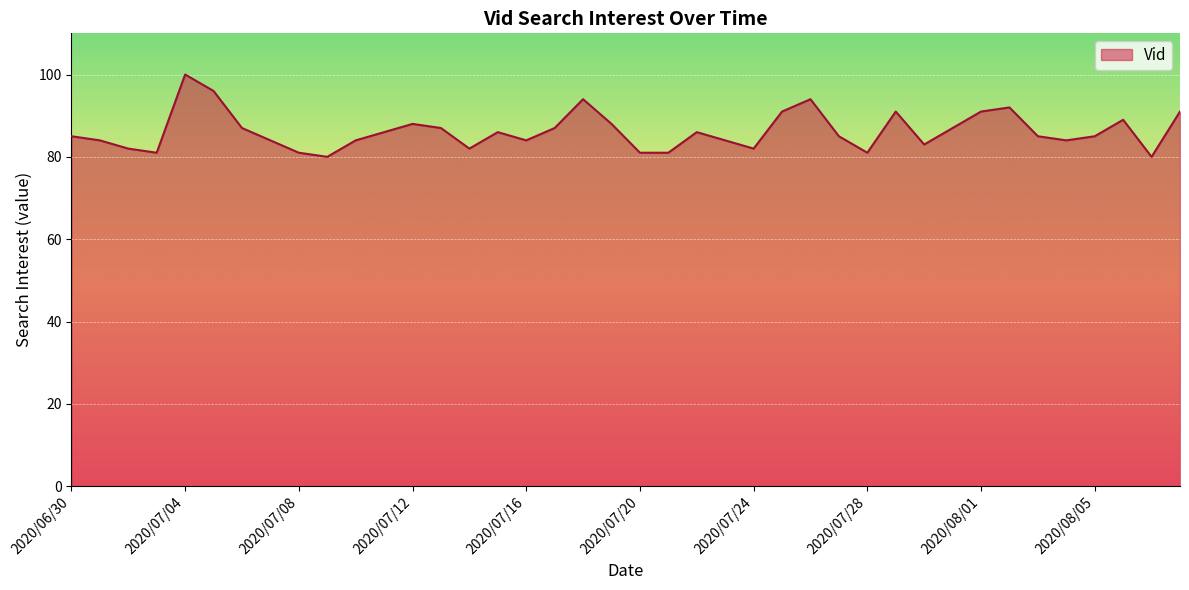

What is the smallest value displayed?

80